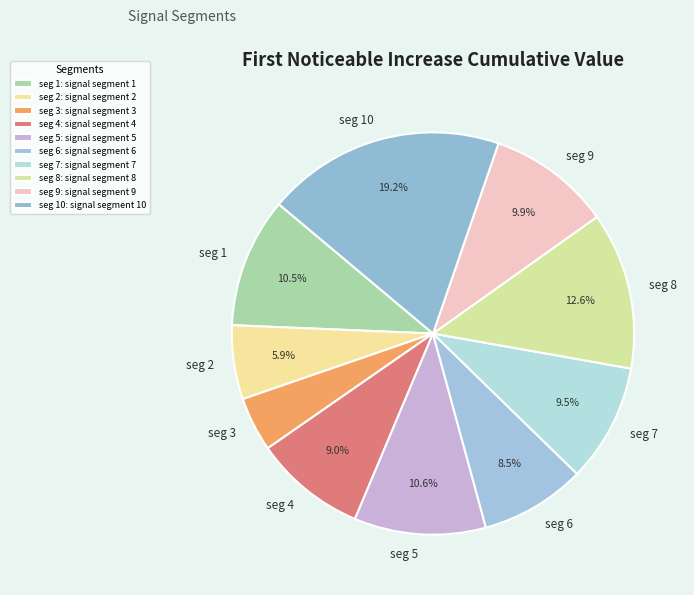

Which has a higher value, seg 3 or seg 6?

seg 6